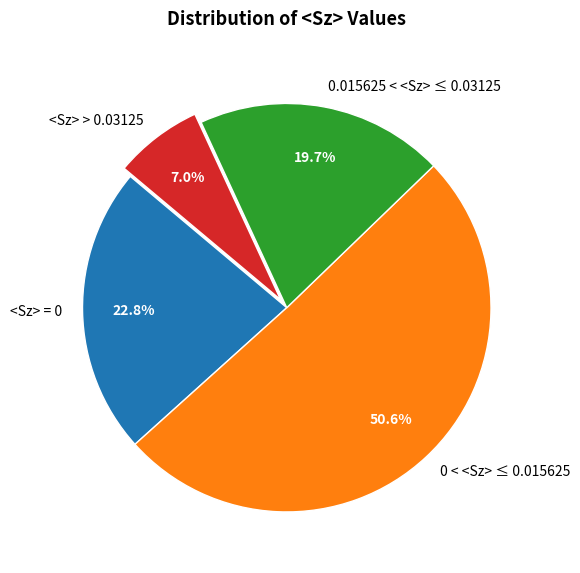

Which category has the biggest portion of the pie?

0 < <Sz> ≤ 0.015625